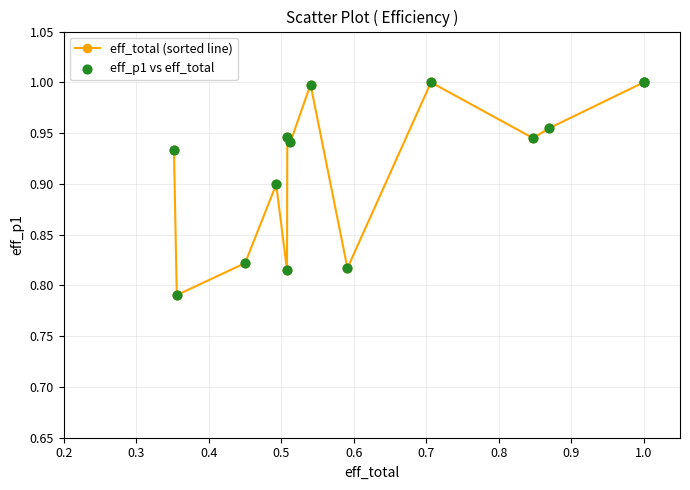

True or false: the data has more than 2 interior local peaks.

True